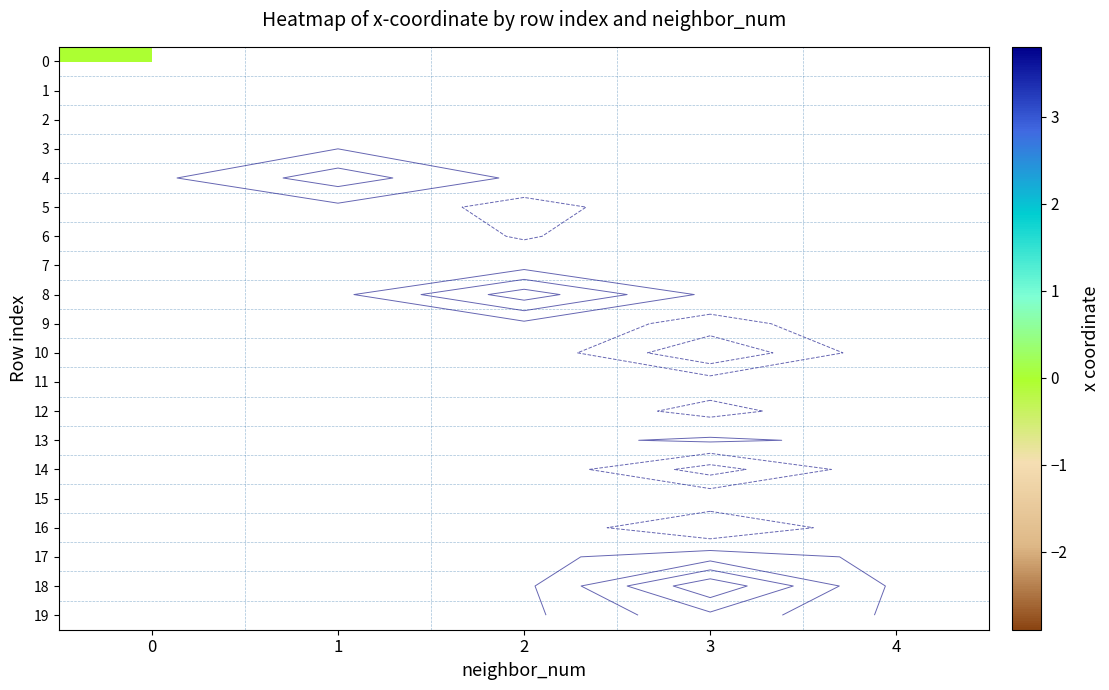

Is it true that 12 equals -1.3 at 3?

True